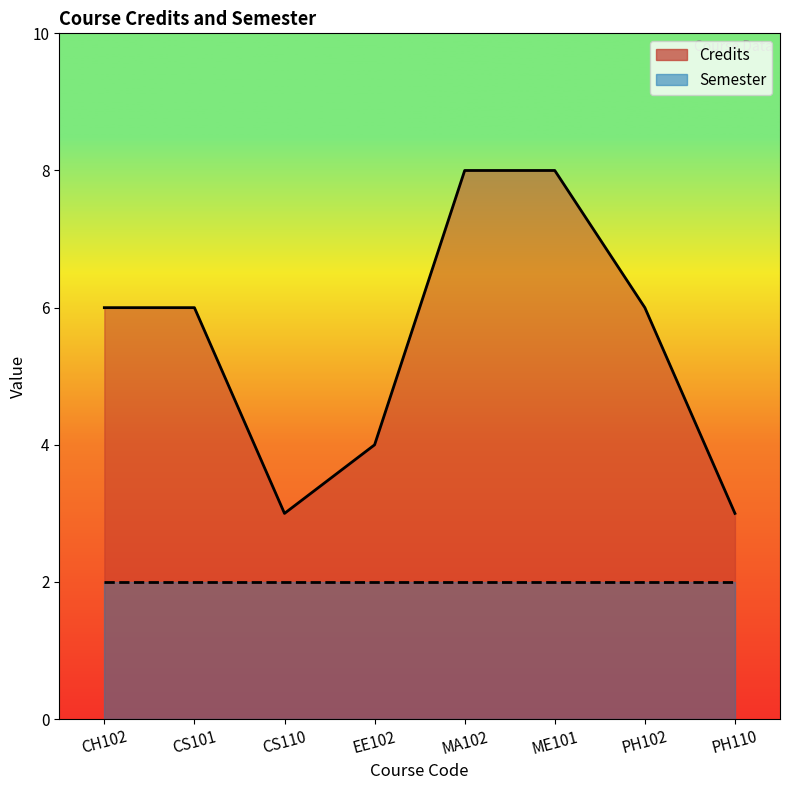

How many points are lower than both their immediate neighbors (excluding endpoints)?

1